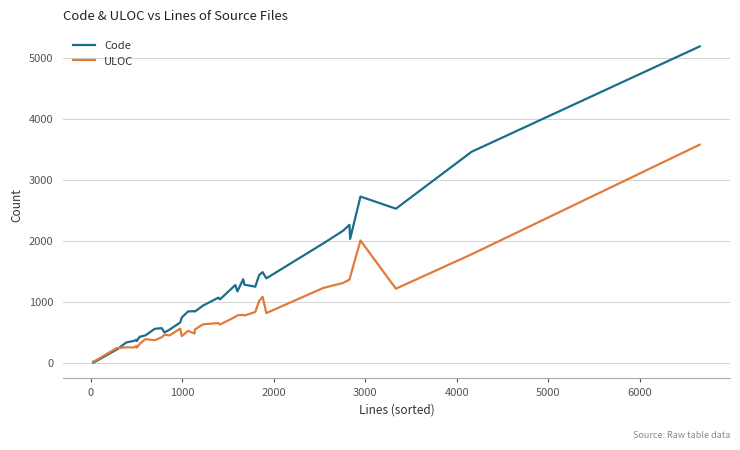

What is the difference between the second highest and minimum values in the Code series?

3454